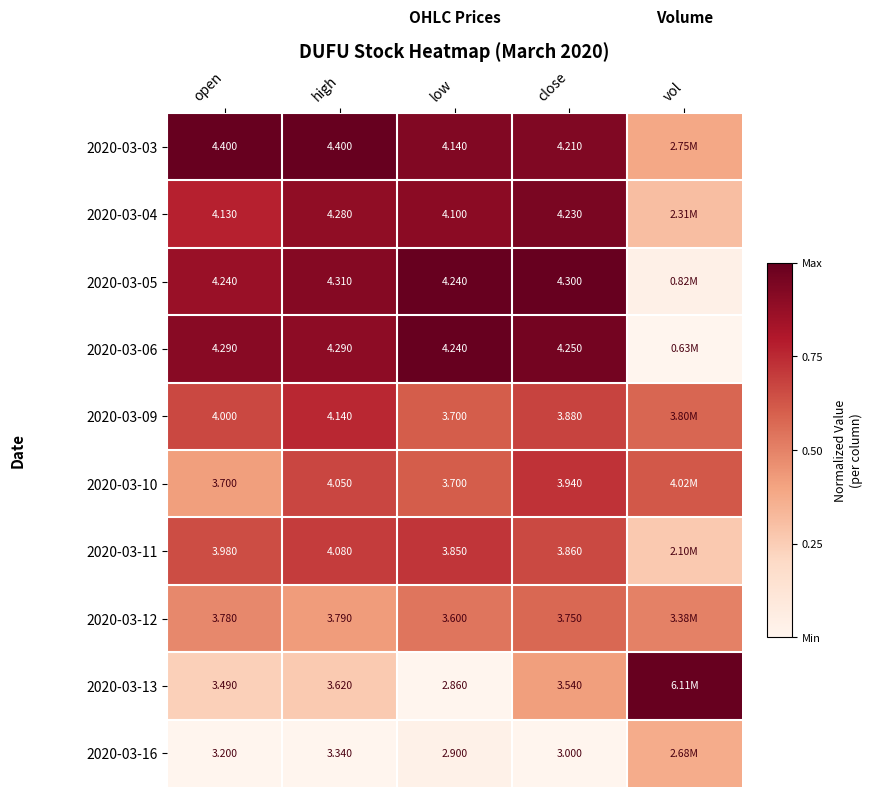

At which category is the sum across all series the highest?

close